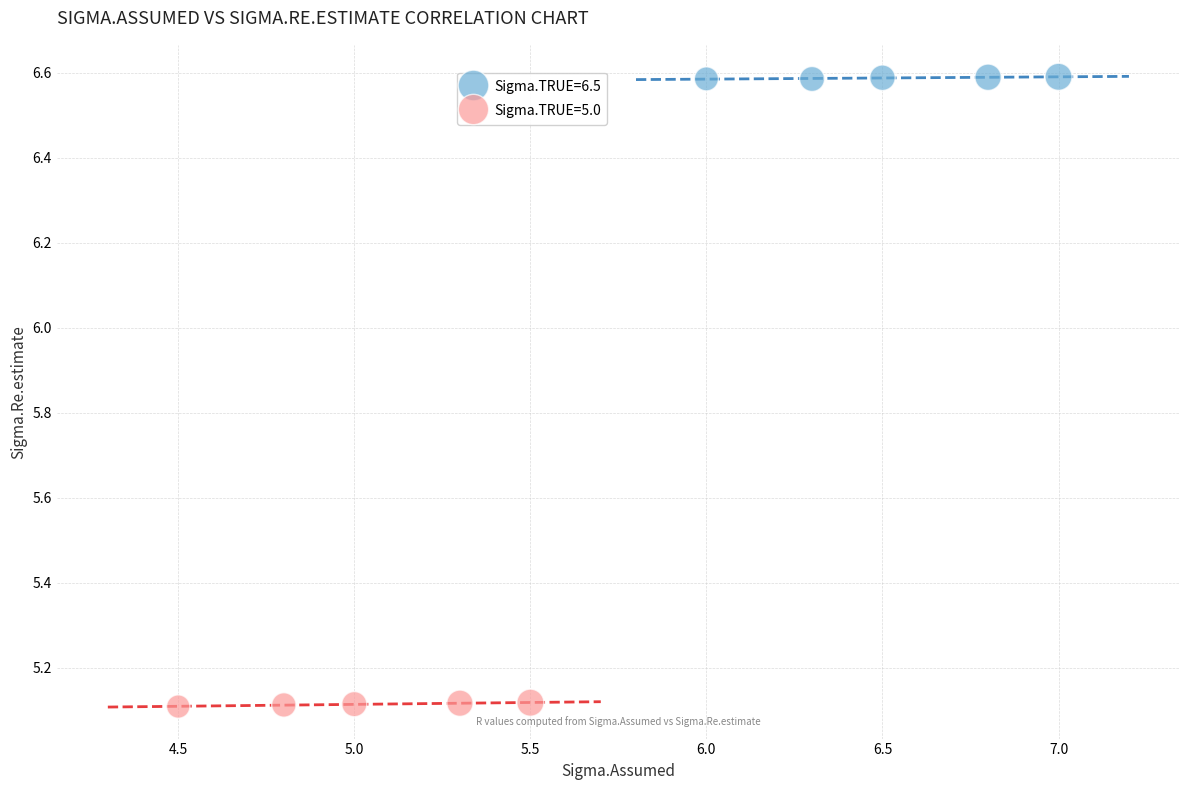

Which series contains the lowest Y value?

Sigma.TRUE=5.0